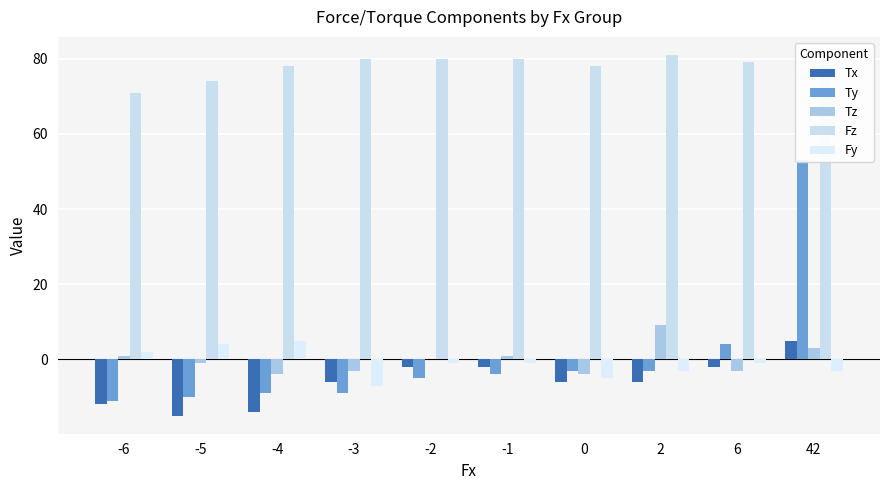

Which category has the lowest value across all series?

-5